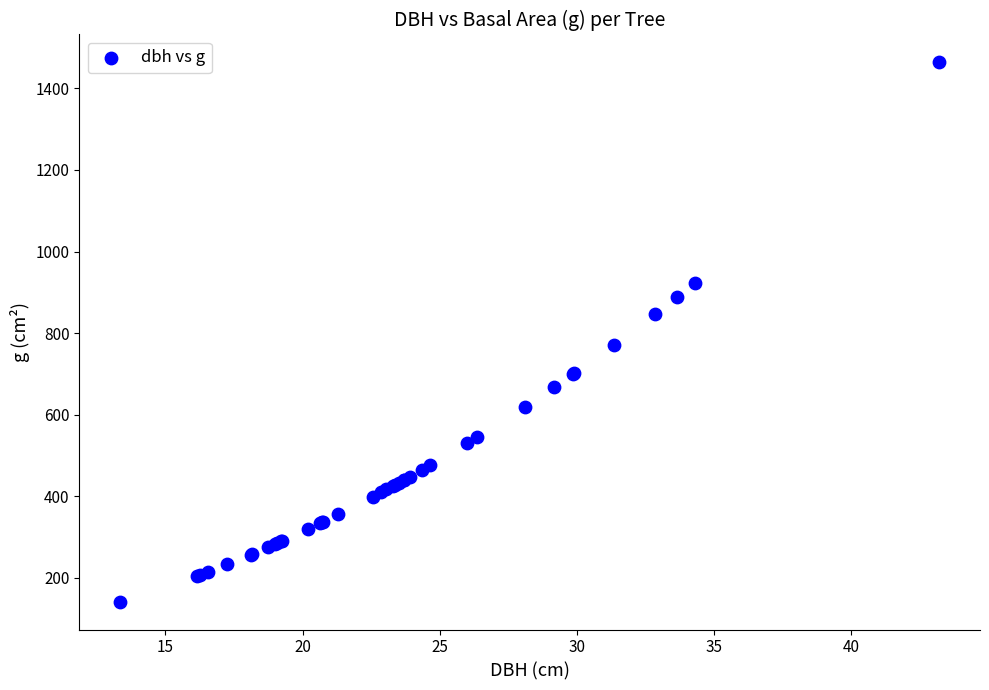

What Y value in the scatter plot is closest to 802?

771.9